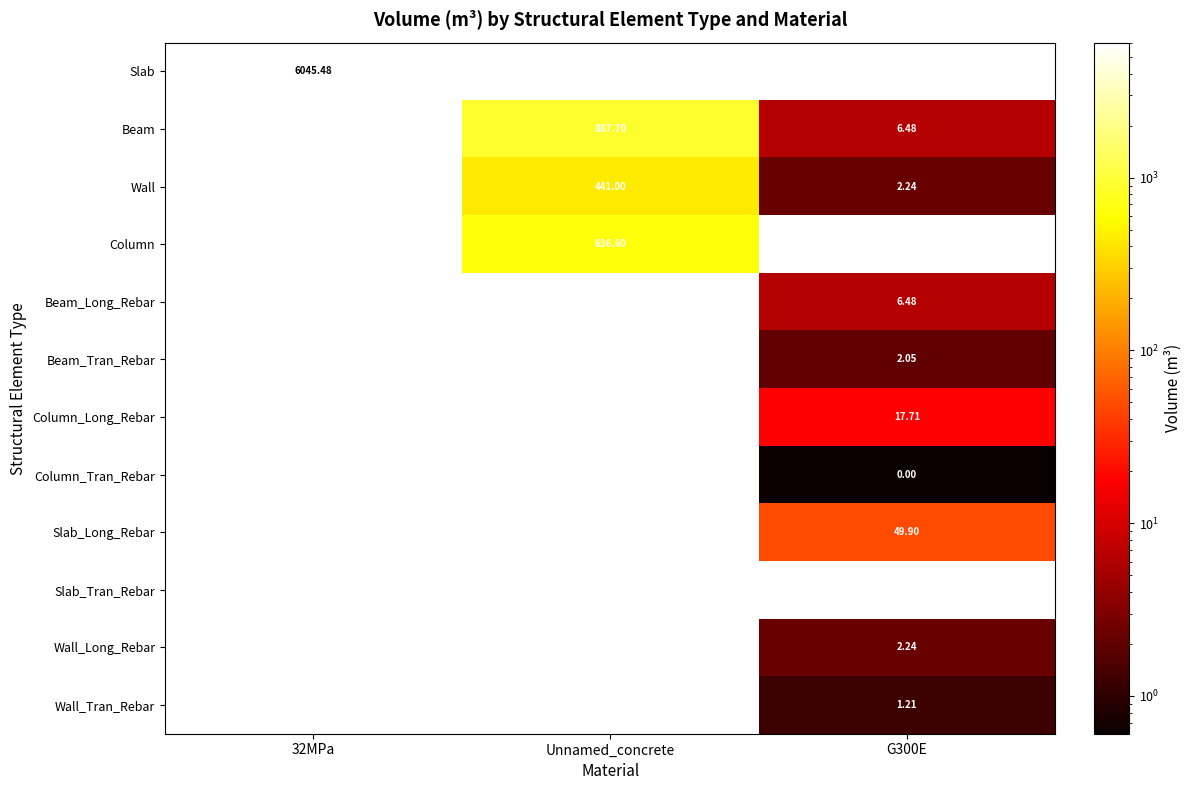

What is the total value across all series at 32MPa?

6045.5